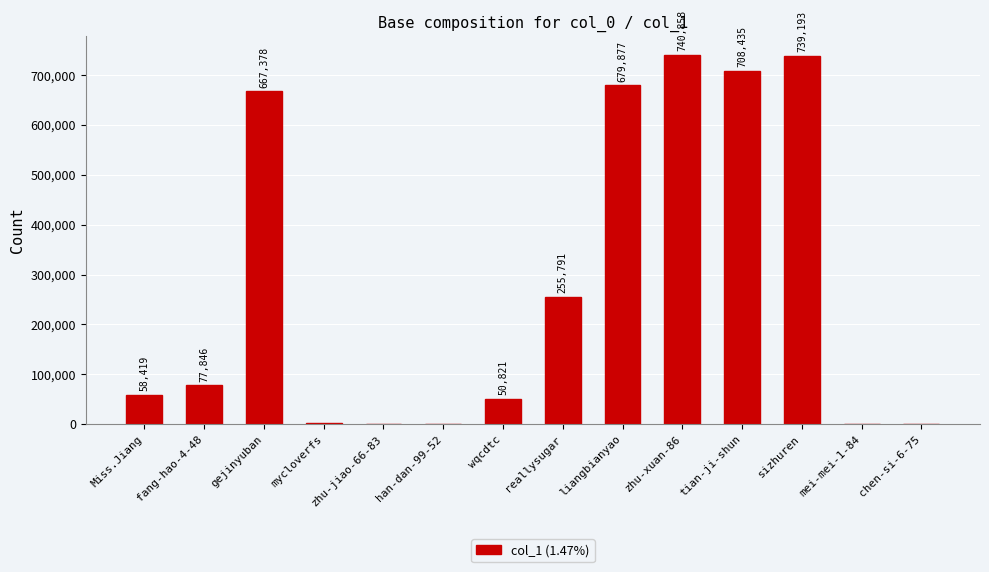

What is the sum of all values?

3980684